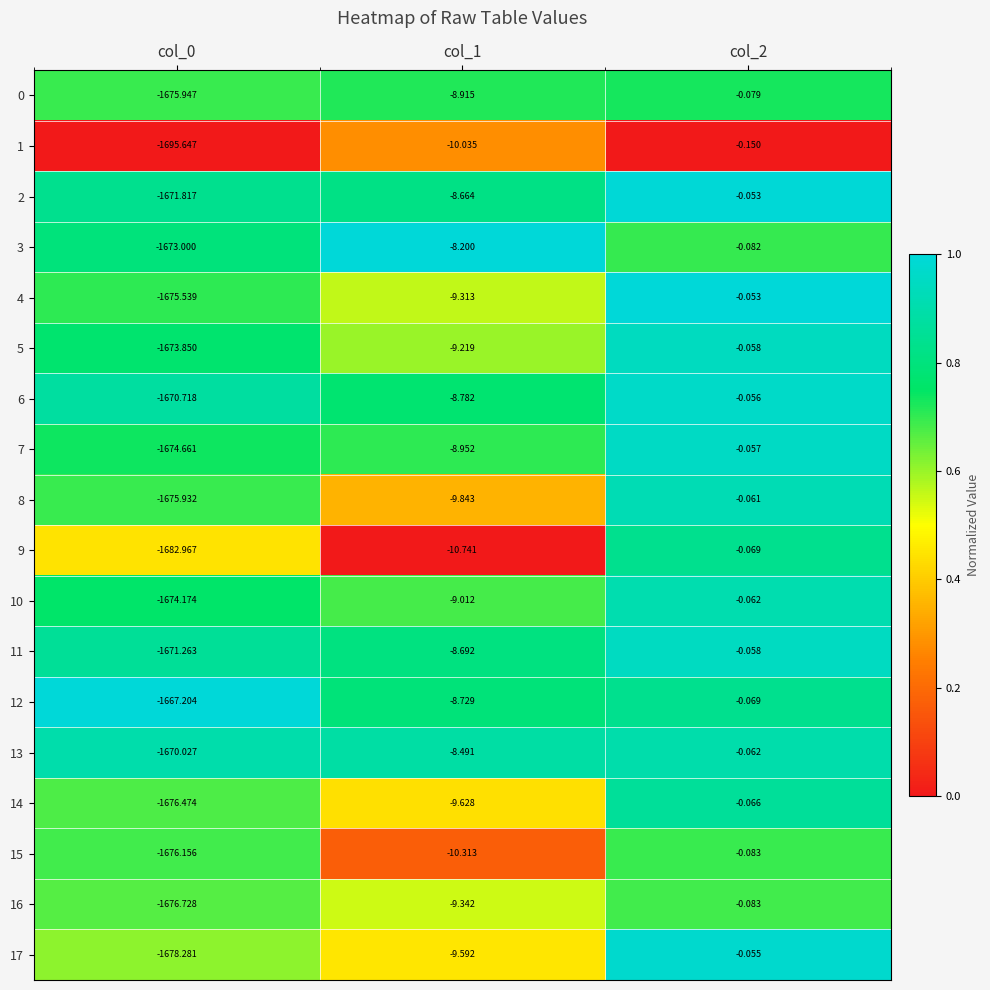

At which category is the sum across all series the highest?

col_2